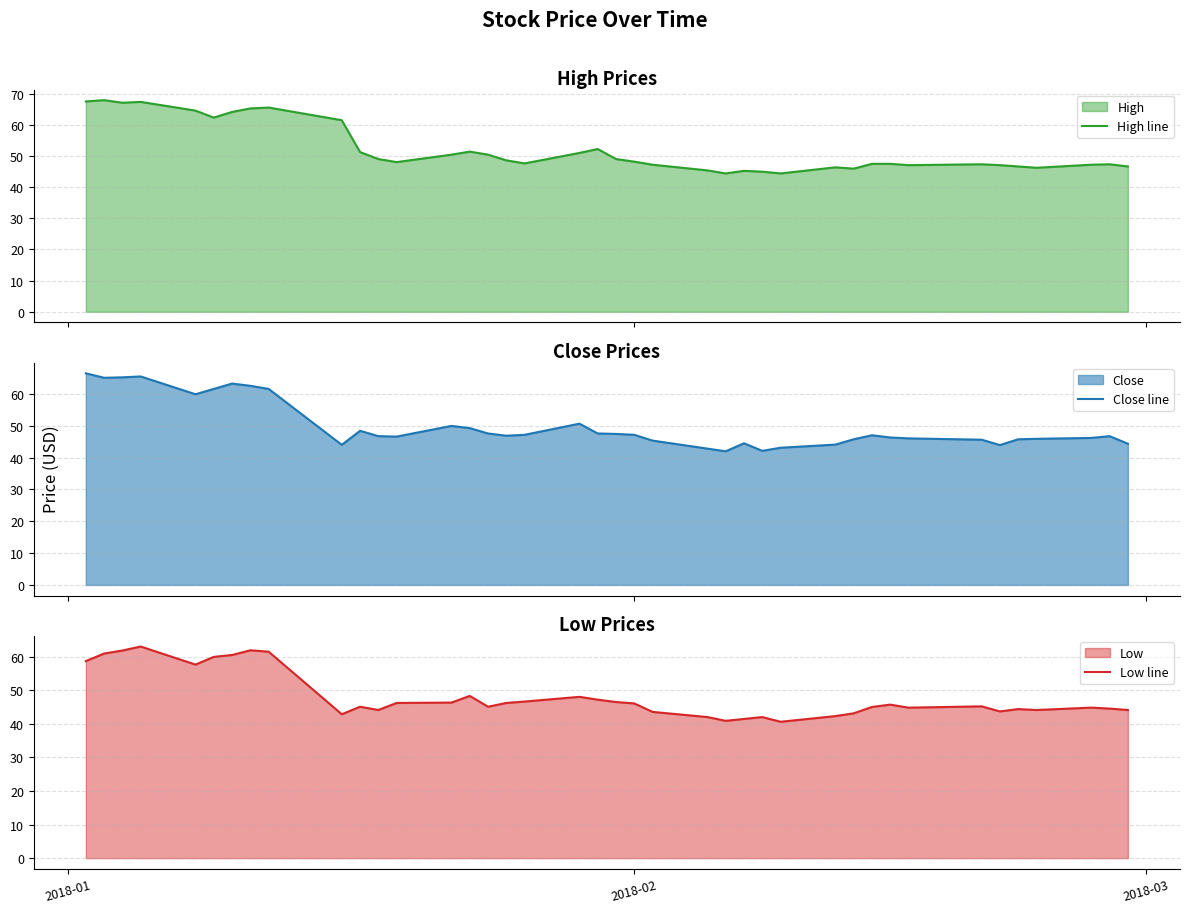

Reading left to right, transcribe all the data shown in this chart.

High line: 67.5	67.9	67.1	67.3	64.5	62.3	64.1	65.2	65.5	61.5	51.2	49.0	48.0	50.4	51.4	50.4	48.6	47.6	51.0	52.2	49.0	48.2	47.2	45.4	44.4	45.2	44.9	44.4	46.3	45.9	47.5	47.5	47.0	47.3	47.0	46.6	46.2	47.2	47.3	46.6
Close line: 66.5	65.1	65.2	65.5	59.9	61.6	63.3	62.6	61.6	44.0	48.4	46.8	46.6	50.0	49.3	47.6	46.9	47.2	50.7	47.6	47.5	47.2	45.4	42.8	42.0	44.5	42.1	43.1	44.1	45.8	47.0	46.3	46.1	45.6	44.0	45.8	45.9	46.2	46.8	44.4
Low line: 58.7	60.9	61.8	63.0	57.6	59.9	60.5	61.9	61.5	42.8	45.1	44.1	46.2	46.3	48.3	45.1	46.2	46.6	48.0	47.2	46.5	46.1	43.5	42.0	40.9	41.4	42.0	40.6	42.3	43.1	45.0	45.7	44.8	45.2	43.7	44.4	44.1	44.8	44.5	44.1